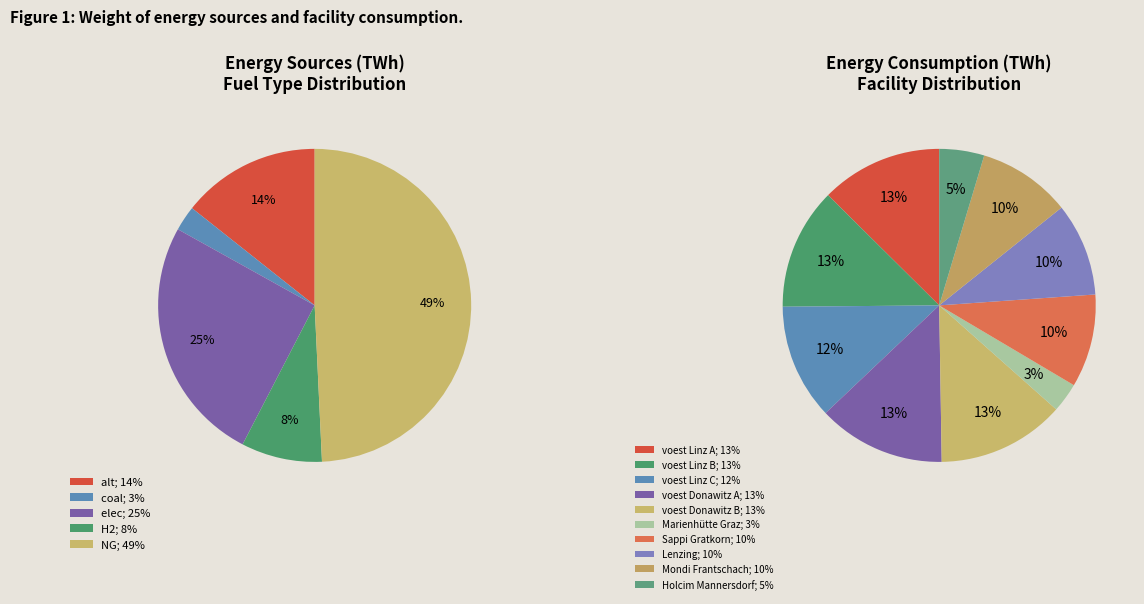

Is voest Donawitz B the majority of the pie?

No